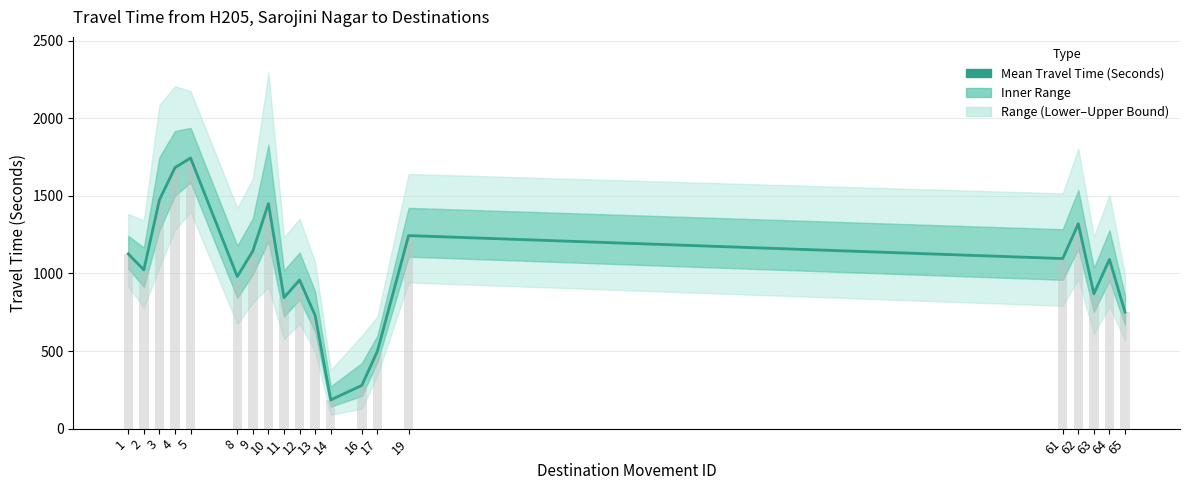

How many bars are there in total?

20